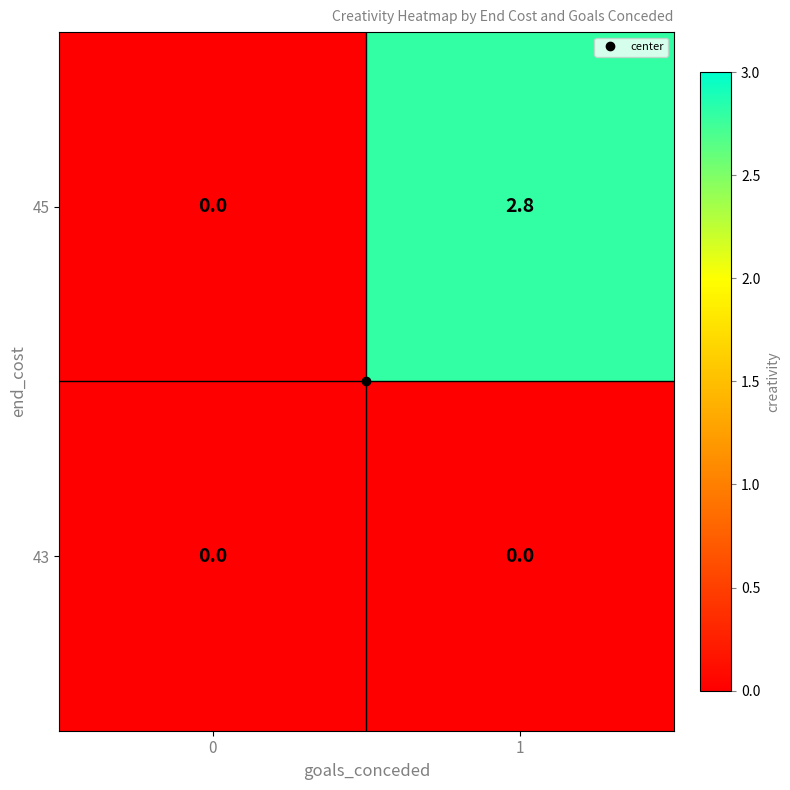

Between 0 and 1, which series saw the biggest shift?

45